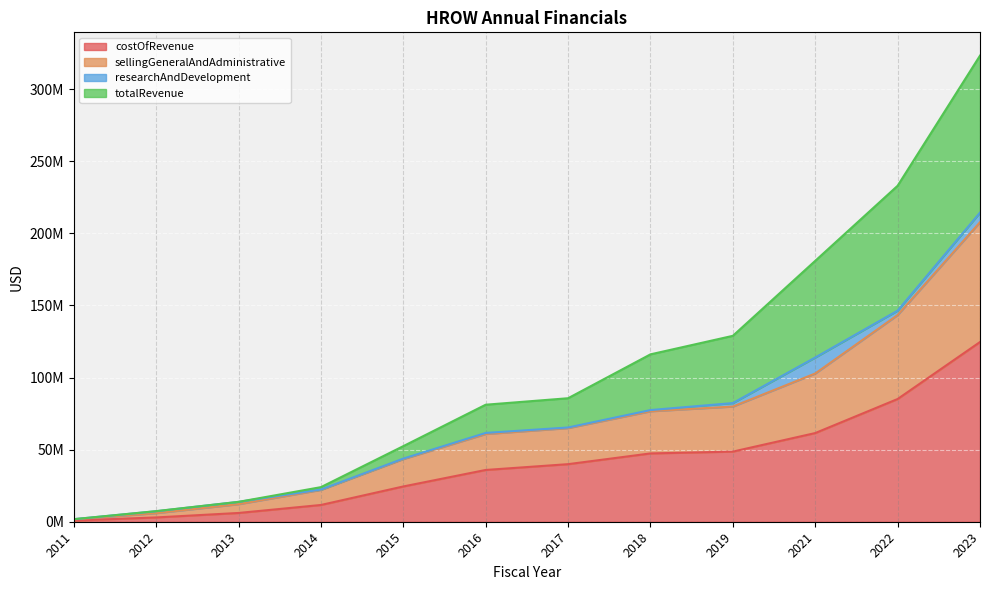

What is the value of the totalRevenue point at the 10th from the left?

180934000